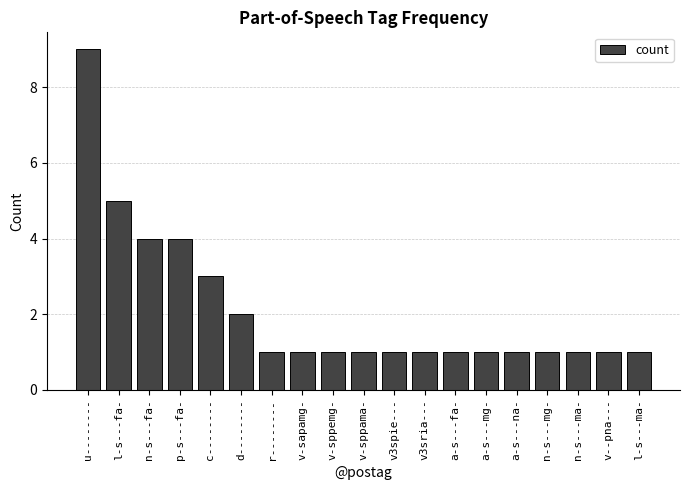

How many values are between 1 and 3?

15